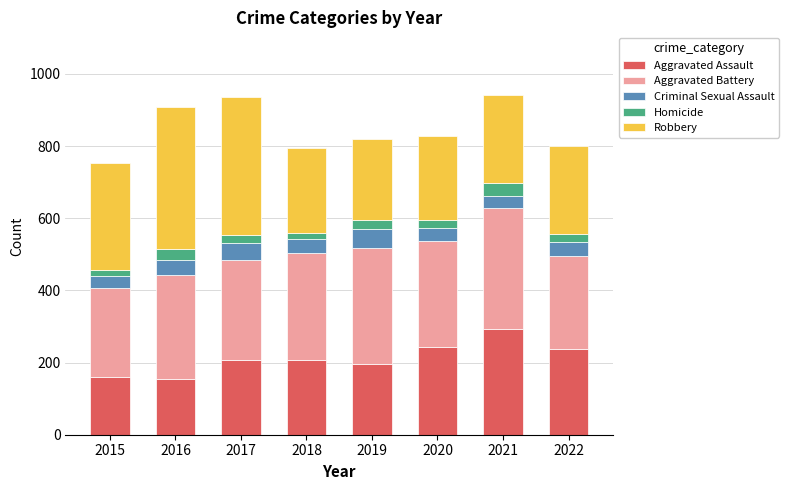

What is the total value across all series at 2019?

820